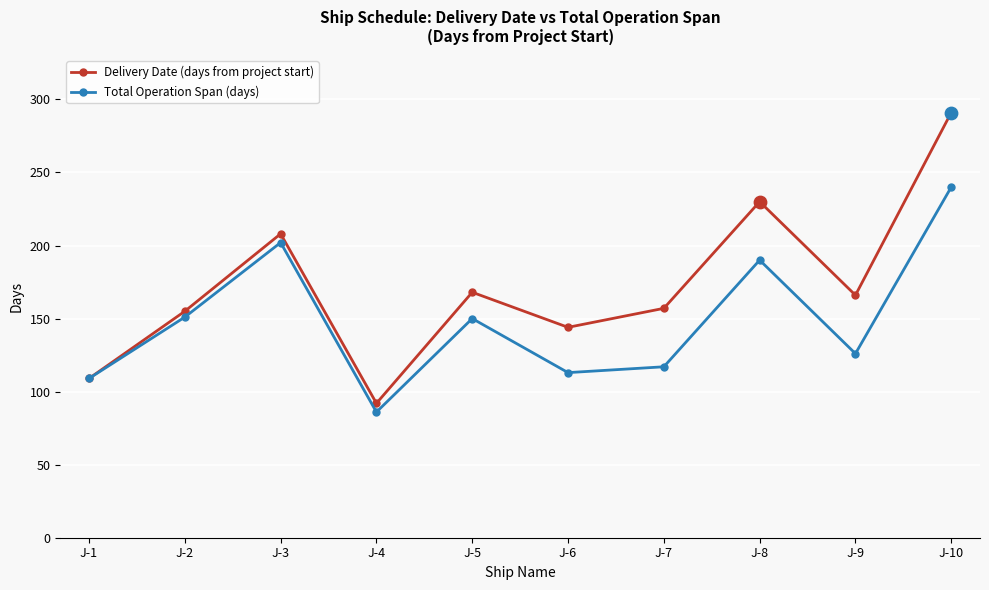

At how many categories does at least one series exceed 163?

5